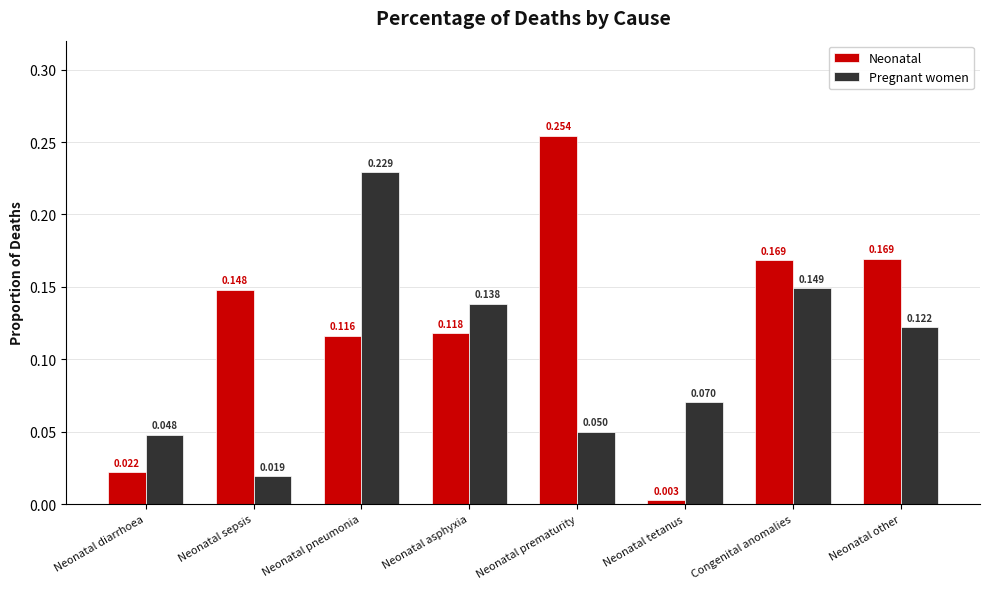

At which category is the sum across all series the highest?

Neonatal pneumonia